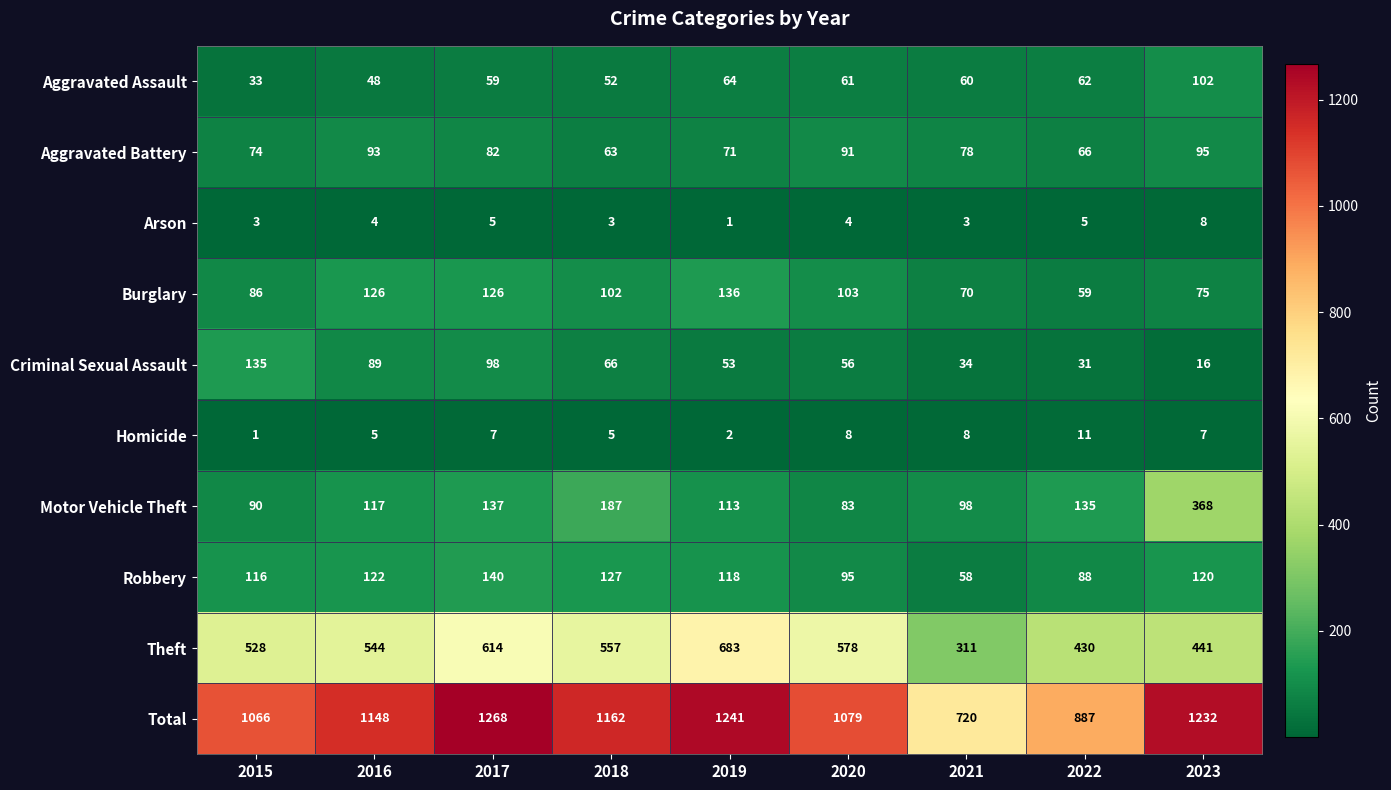

What is the average value of the Robbery series?

109